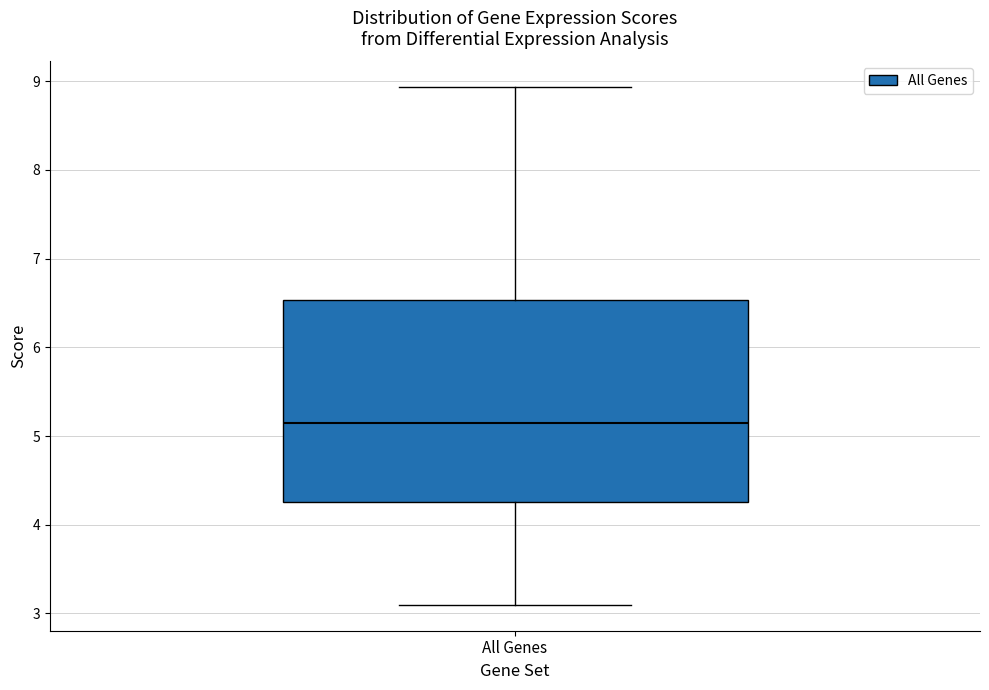

Read this box plot against the y-axis: the position of the median line, the range covered by the box, and the ends of both whiskers. The values are not printed on the chart, so give them approximately, as read against the axis.

median 5.1, box 4.3 to 6.5, whiskers 3.1 to 8.9